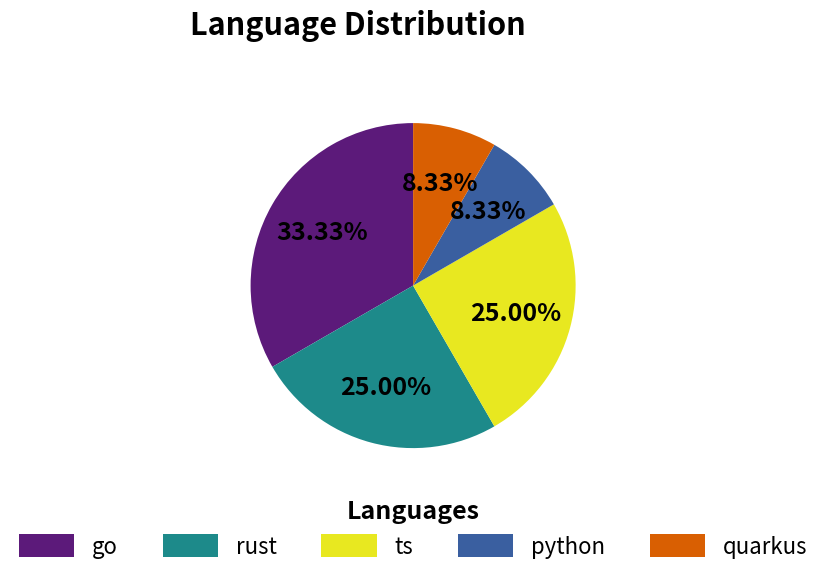

Approximately how many times larger is the value at rust compared to ts?

1.0